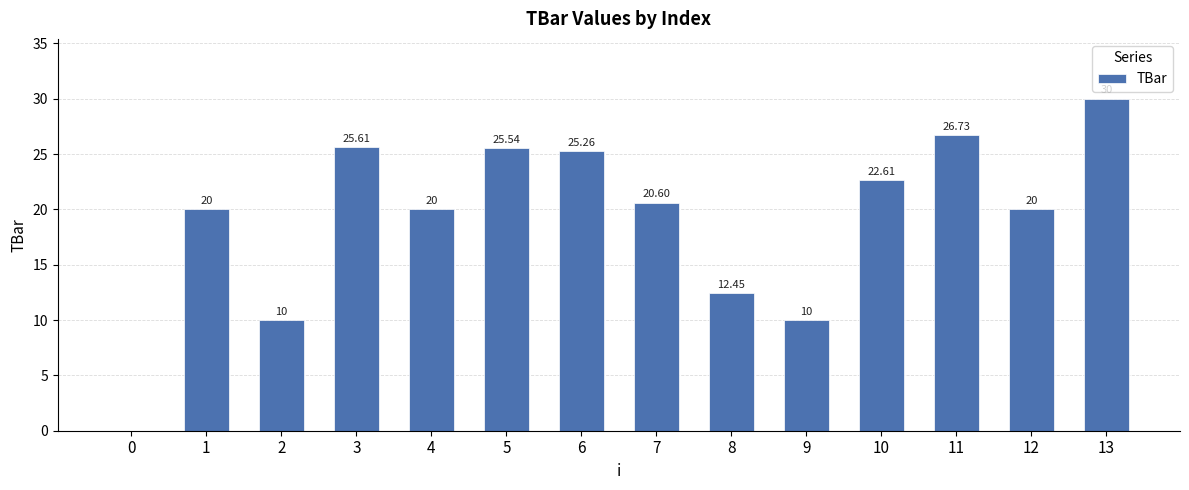

What is the ratio of the value at 7 to the value at 11?

0.8